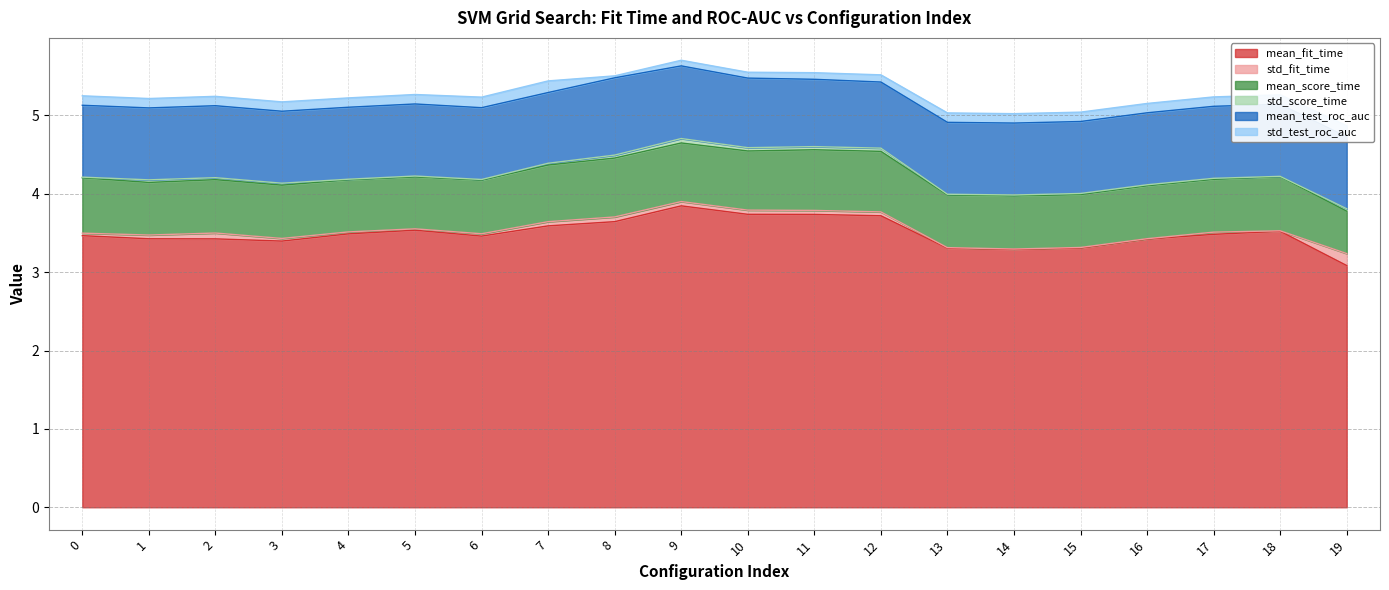

List the labels in order of std_test_roc_auc value, smallest first.

8, 9, 10, 11, 12, 4, 16, 3, 15, 2, 1, 14, 17, 13, 0, 18, 5, 6, 19, 7